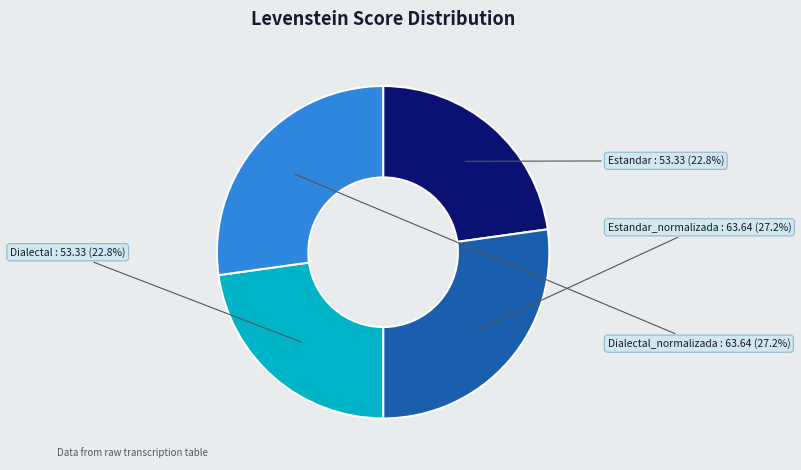

Is there a majority slice in this chart?

No